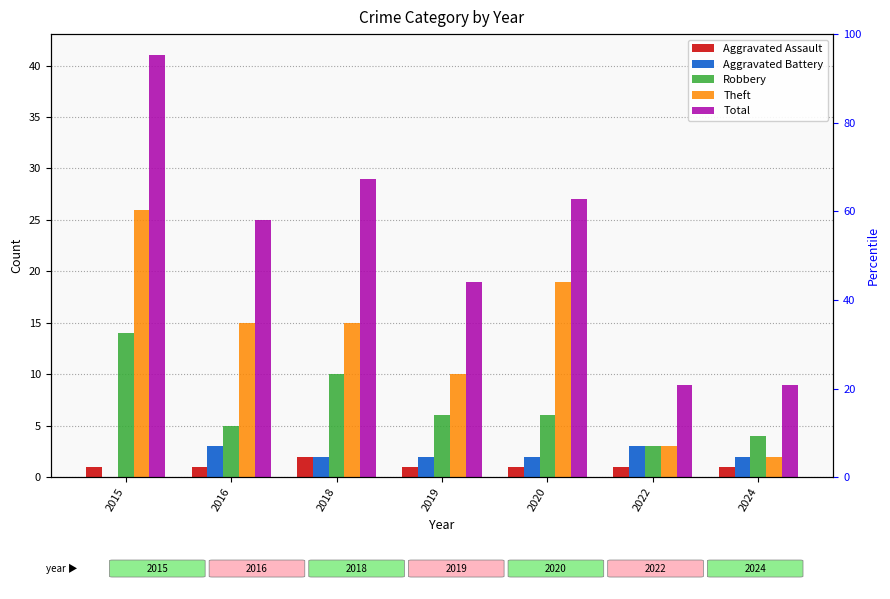

Rank the categories by Theft value from lowest to highest.

2024, 2022, 2019, 2016, 2018, 2020, 2015